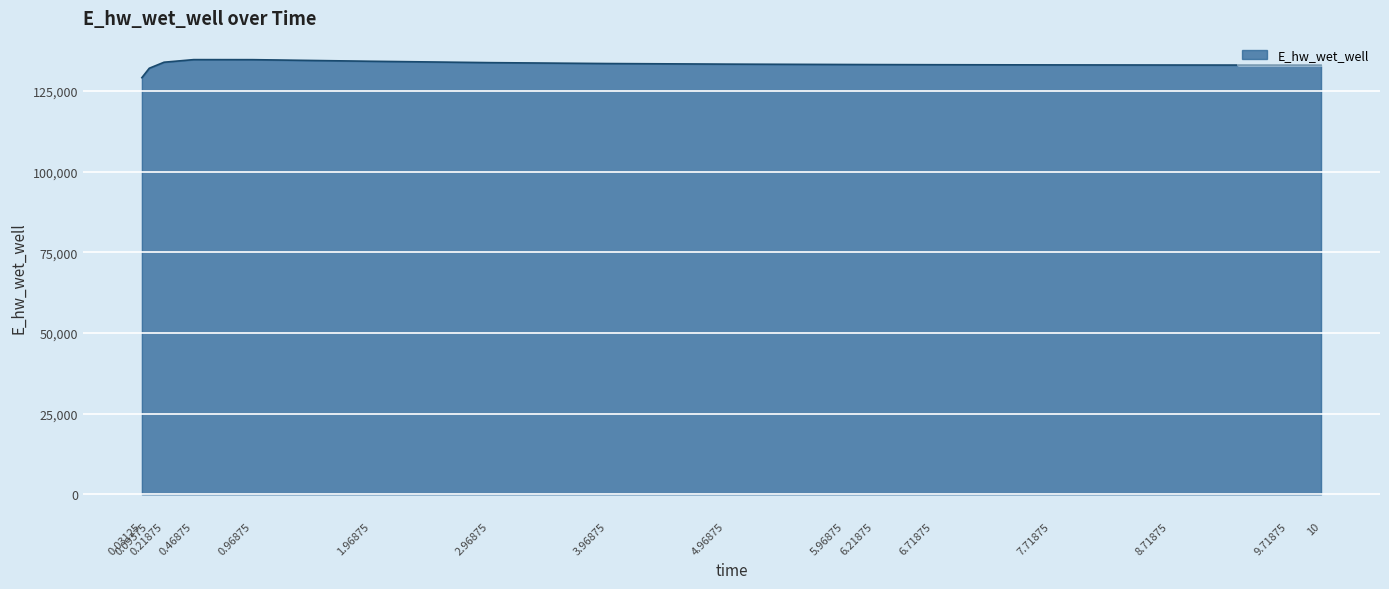

True or false: the data shows 179393.6 at 7.71875.

False